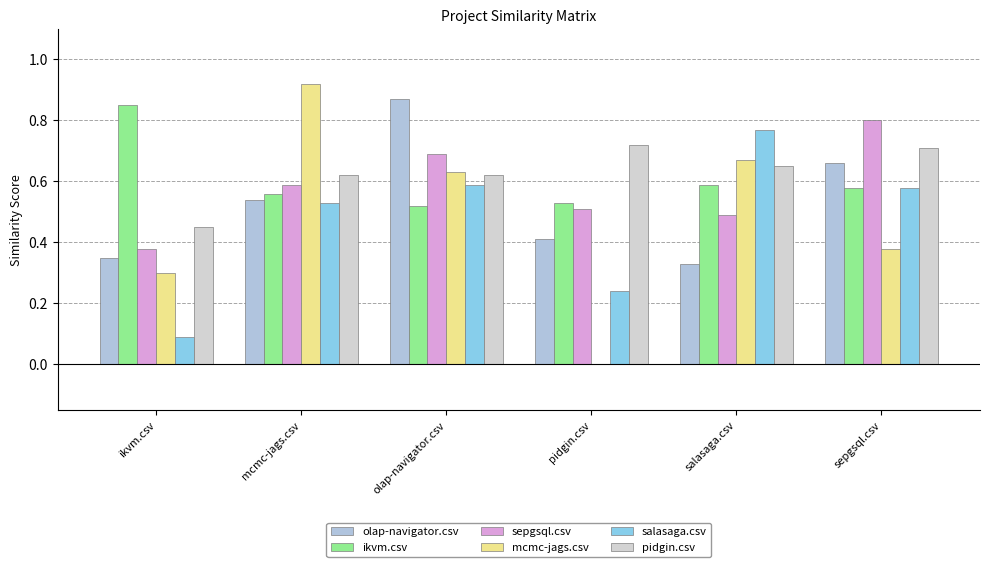

At which category is the sum across all series the highest?

olap-navigator.csv